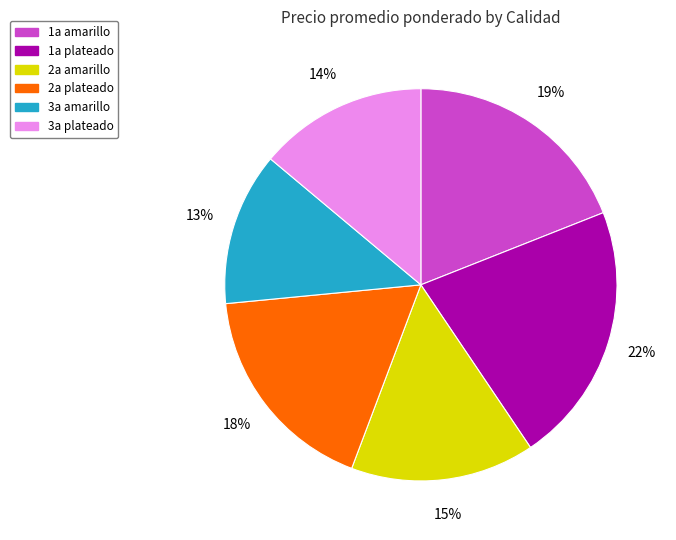

How many slices are in this pie chart?

6